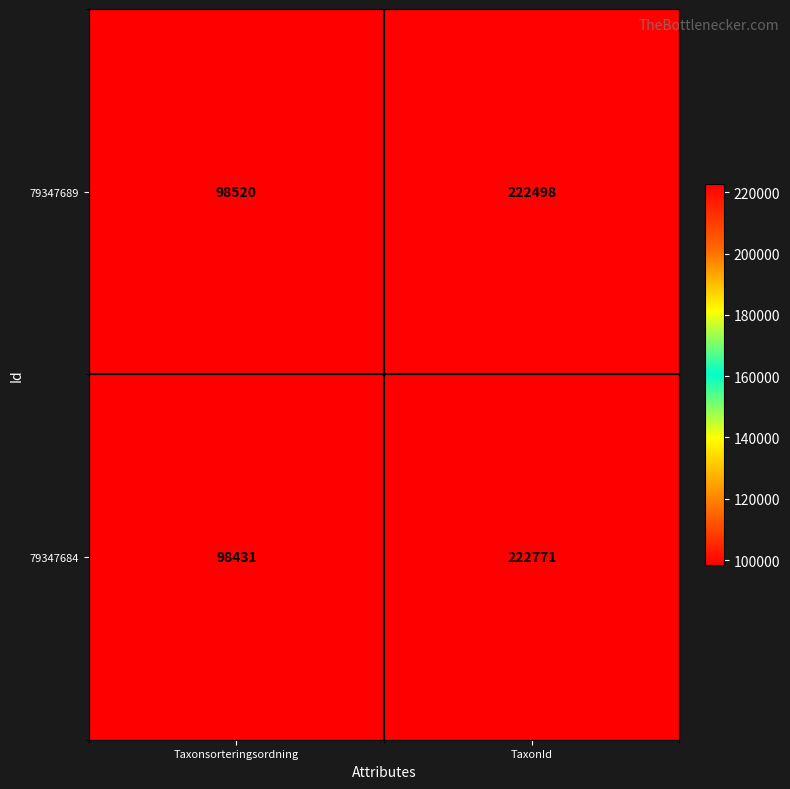

At TaxonId, list the series in order from largest to smallest.

79347684, 79347689